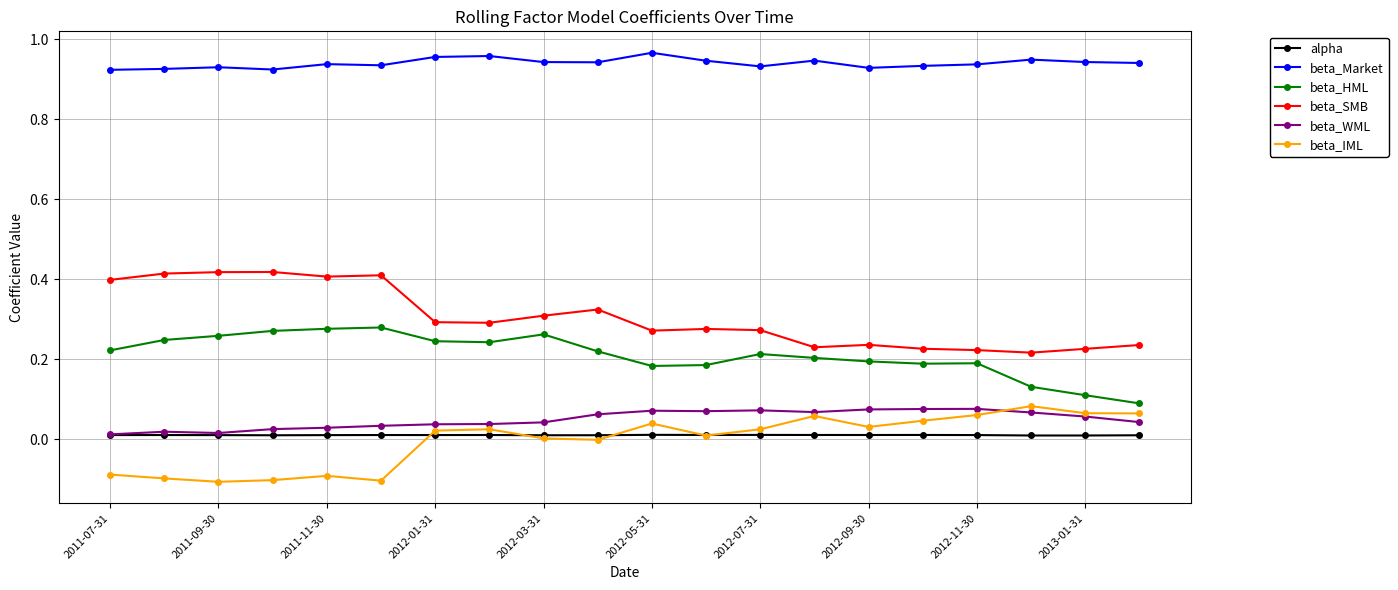

True or false: beta_WML and beta_SMB cross at least once.

False